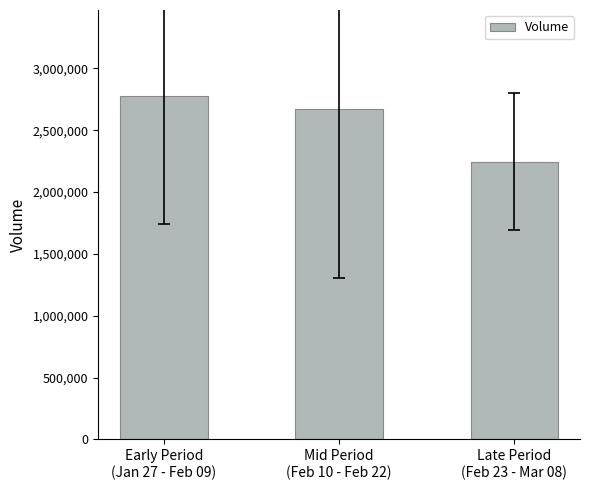

What is the minimum value shown in the chart?

2246119